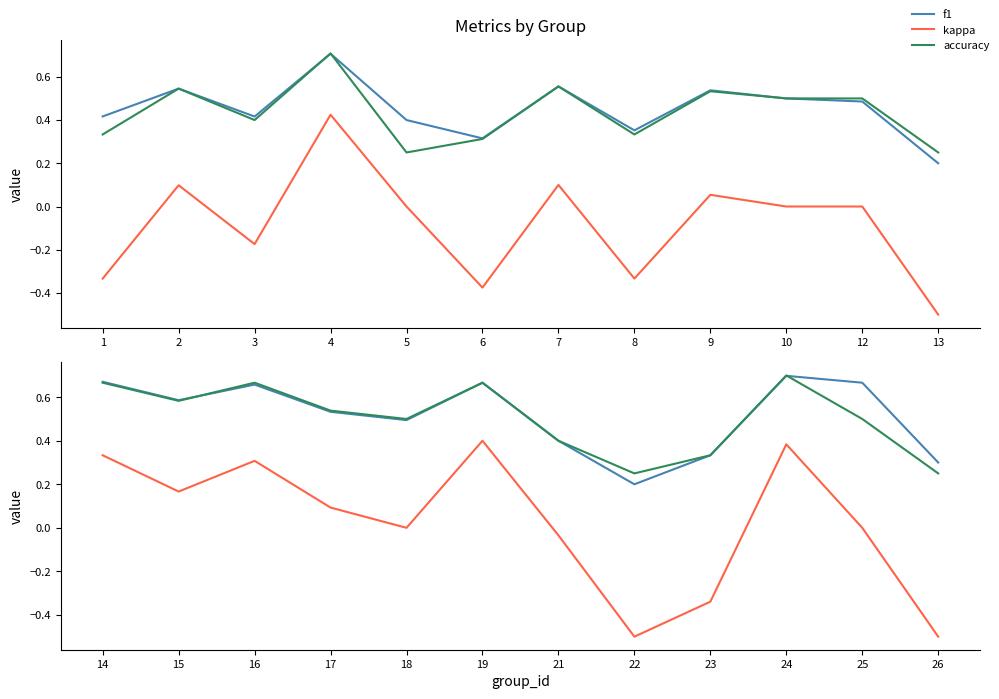

True or false: kappa and f1 intersect in this chart.

False